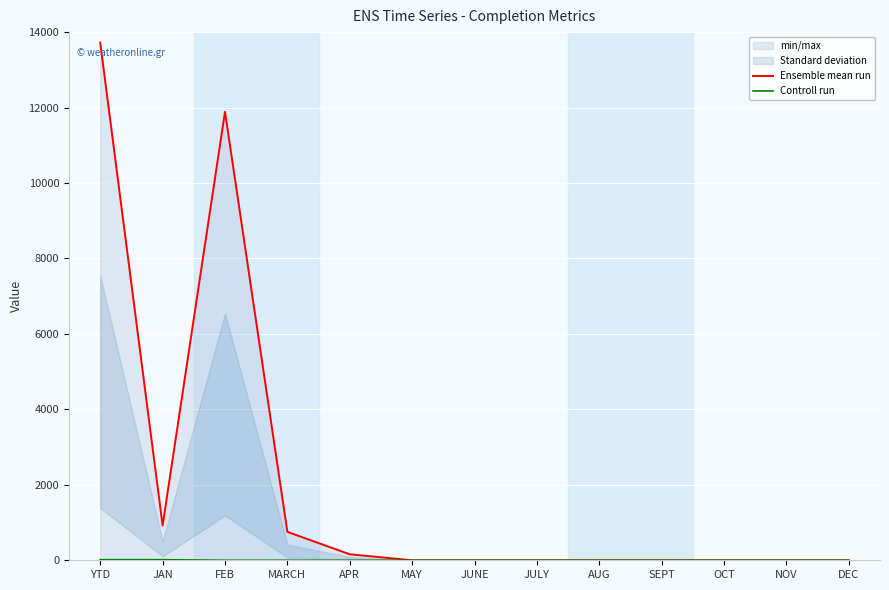

Is it true that Ensemble mean run equals 236 at APR?

False